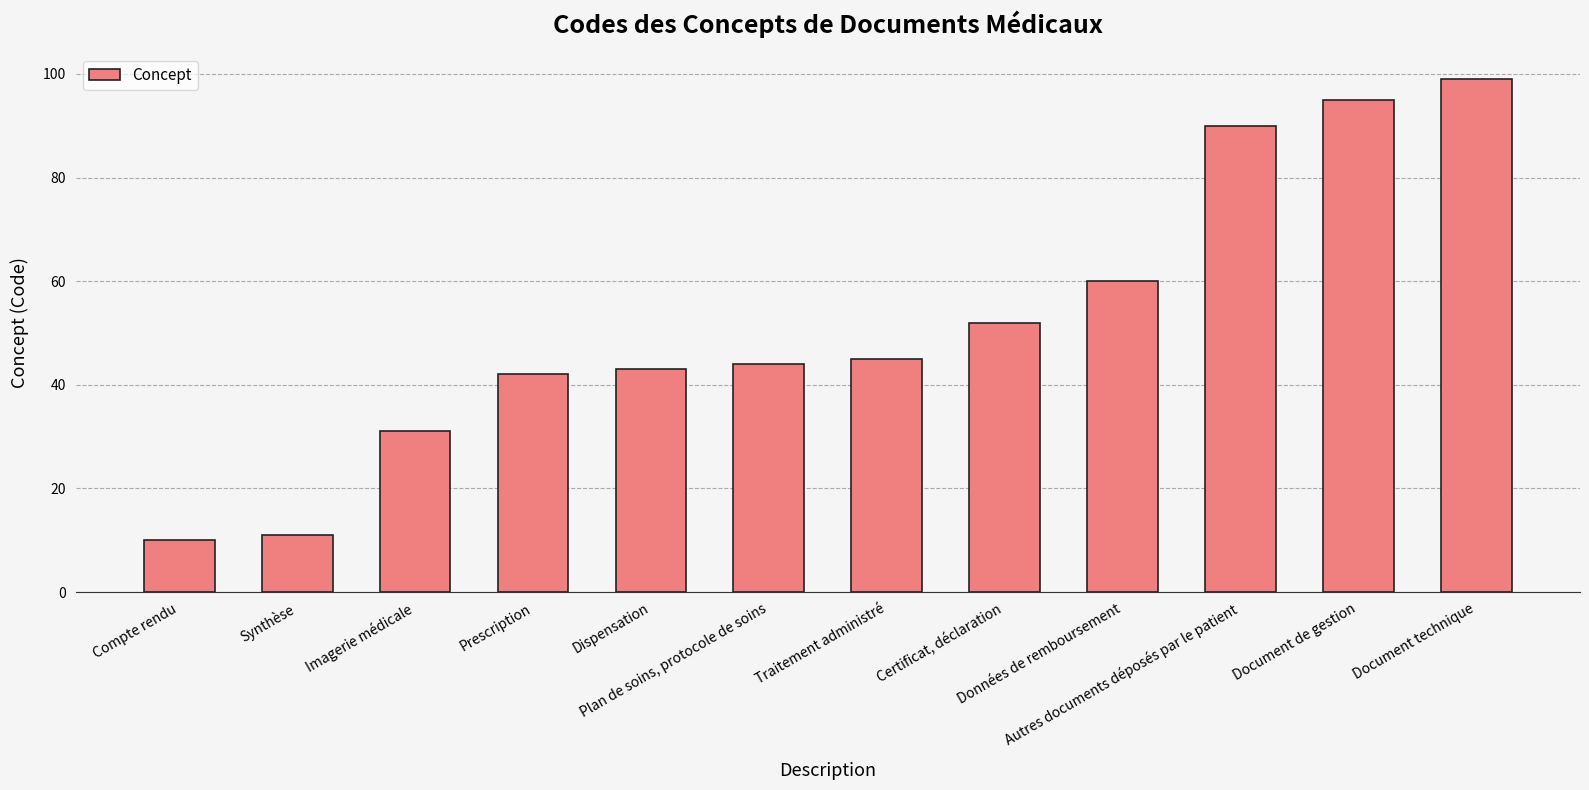

What is the change in value from Prescription to Document technique?

+57